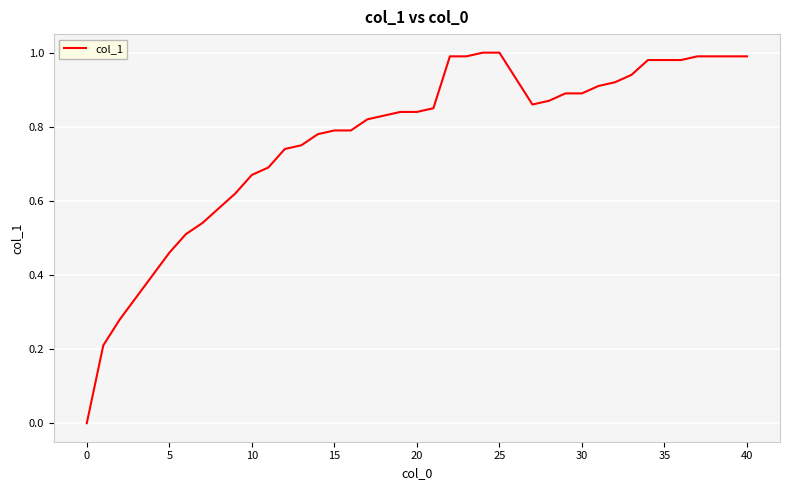

How many lines are shown in the chart?

1